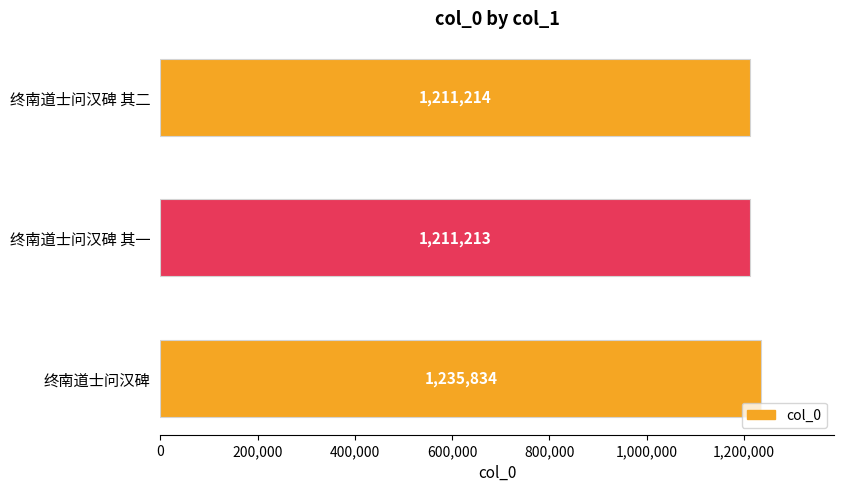

The chart shows a value of 1729264 at 终南道士问汉碑 其二. True or false?

False